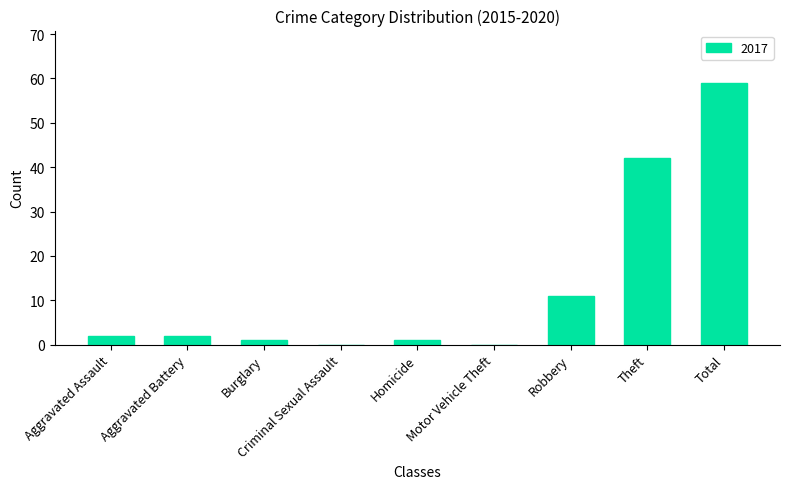

What is the sum of all values?

118